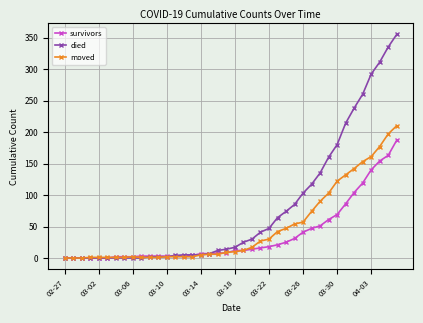

How many values in the died series are below 17?

20